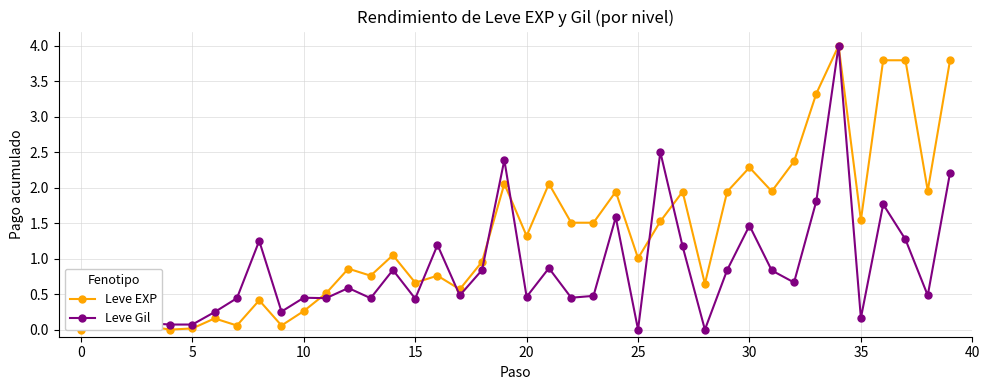

What is the label of the 14th point from the right?

26